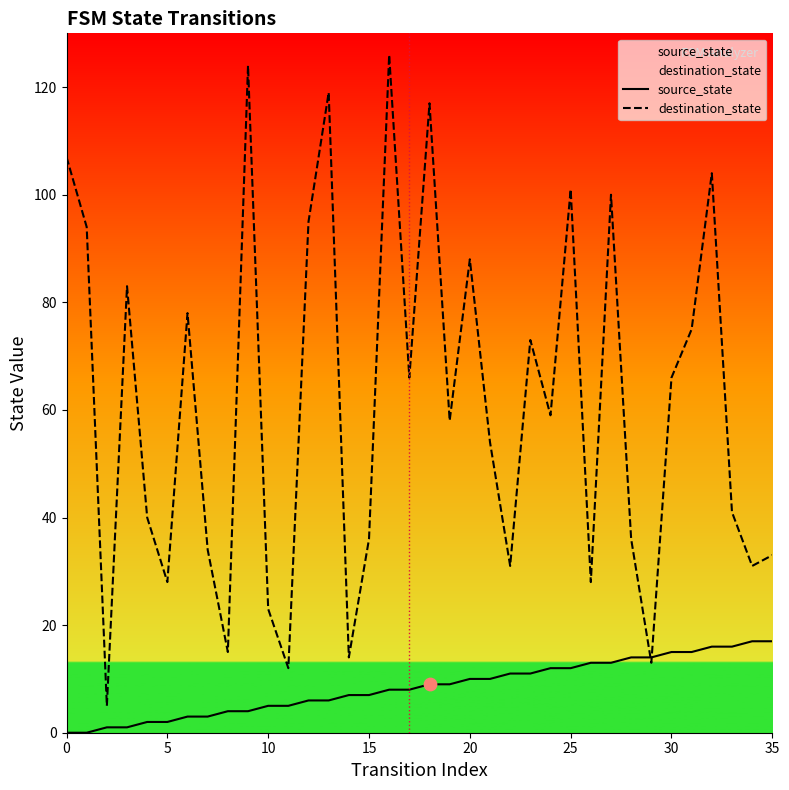

Rank the series by their maximum value, from lowest to highest.

source_state, destination_state